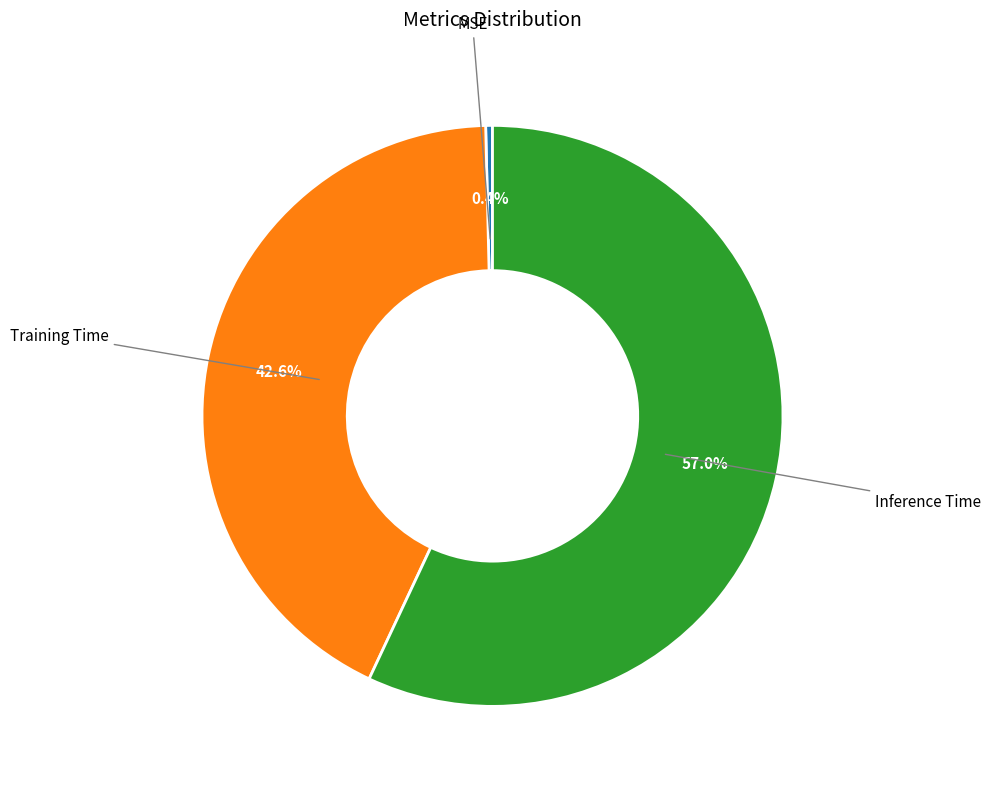

To the nearest percent, what portion does Inference Time represent?

57%